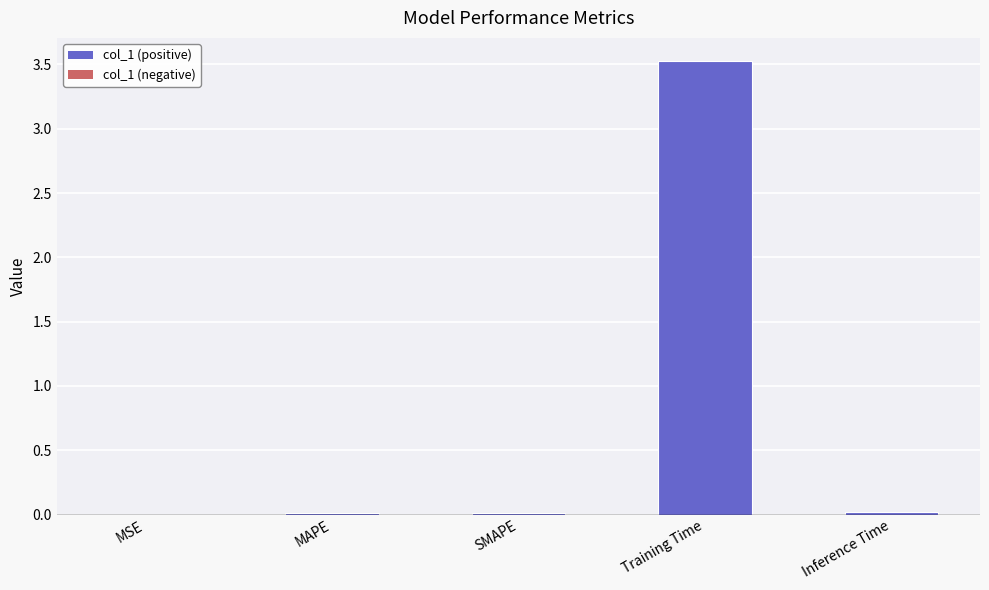

What is the greatest value displayed?

3.5